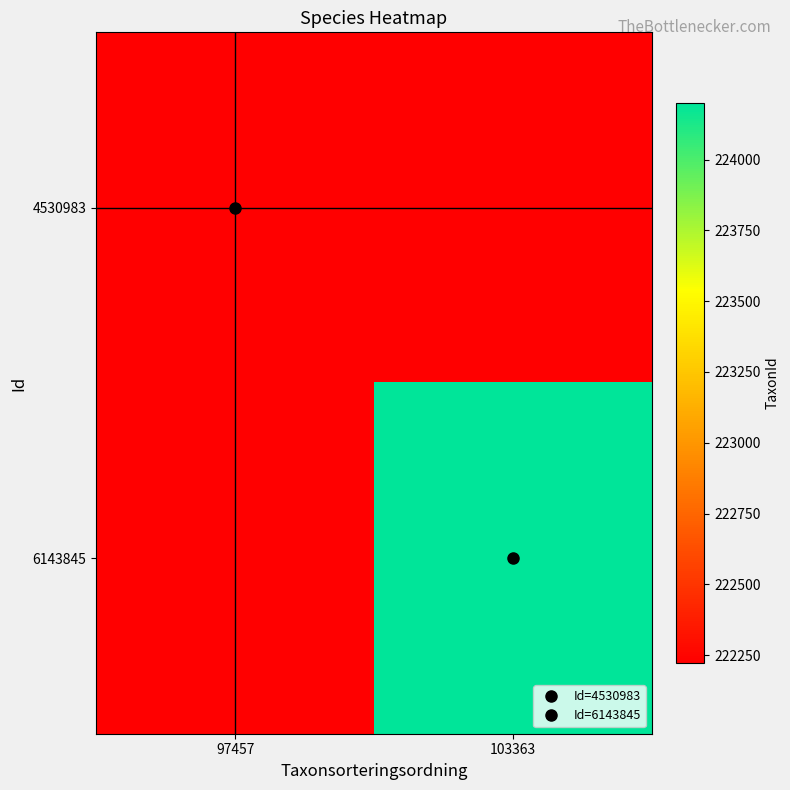

Is it true that 4530983 equals 63146.2 at 97457?

False